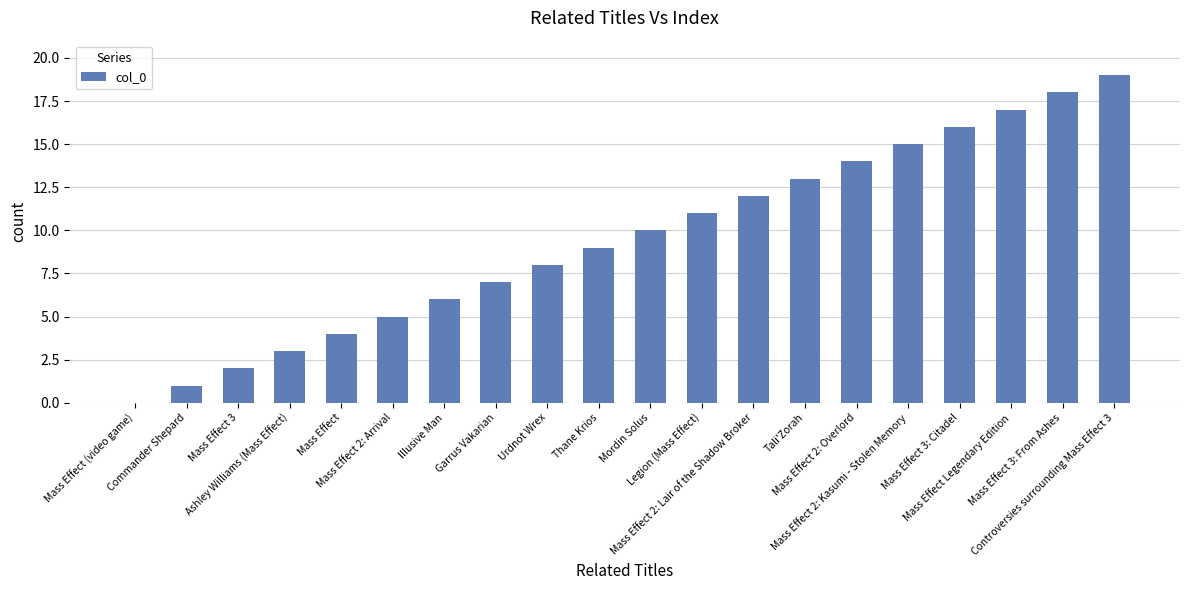

Reading right to left, transcribe all the data shown in this chart.

19	18	17	16	15	14	13	12	11	10	9	8	7	6	5	4	3	2	1	0